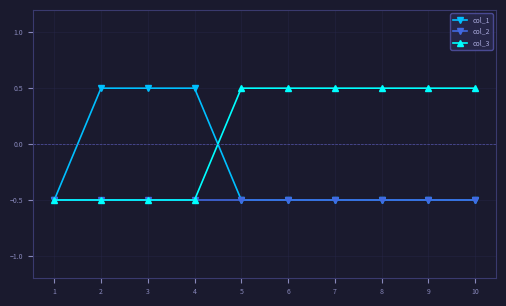

How many distinct data groups are displayed?

3